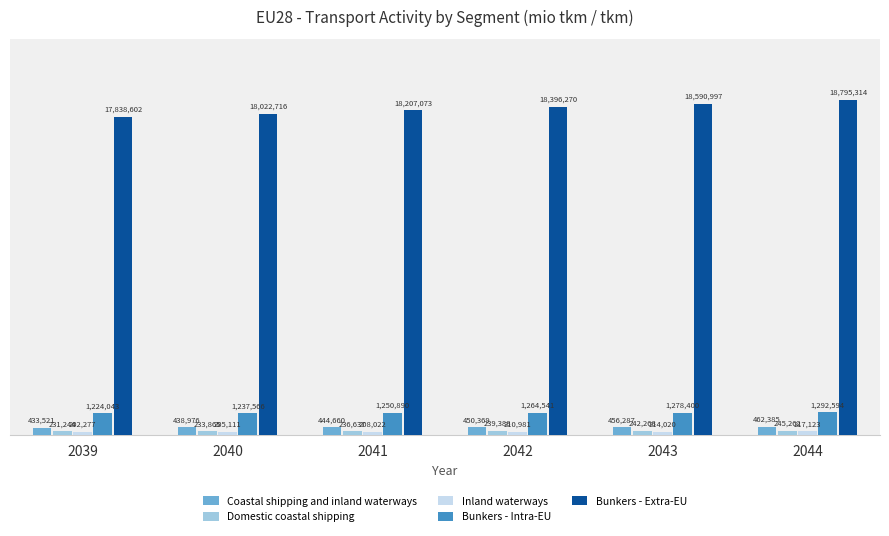

What is the sum of the Domestic coastal shipping values at 2043 and 2039?

473512.1